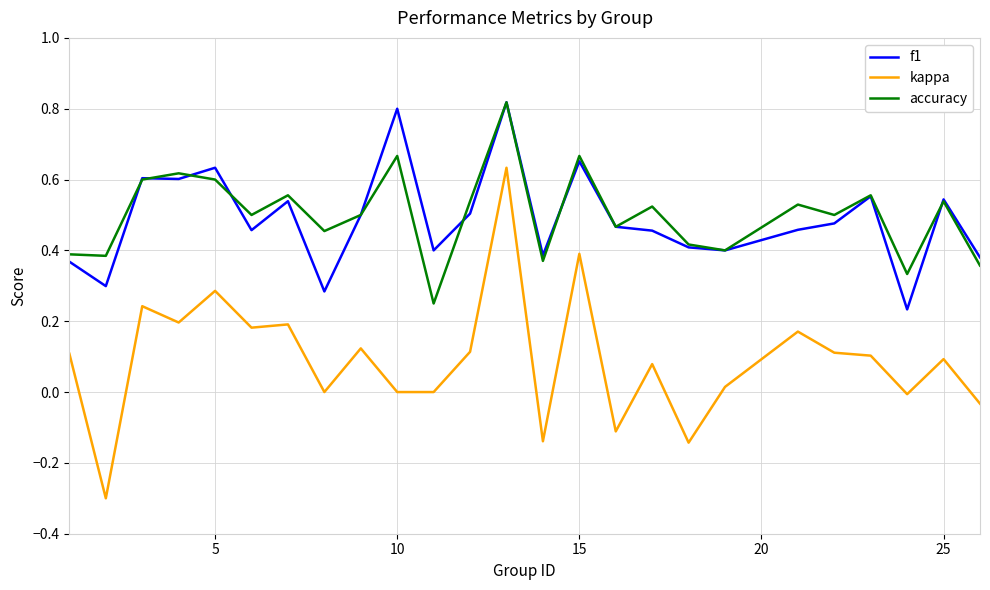

True or false: accuracy and kappa intersect in this chart.

False